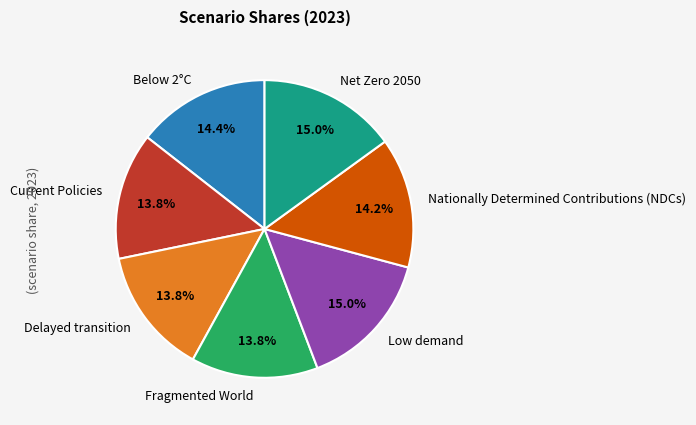

The Current Policies slice represents 24% of the pie. True or false?

False